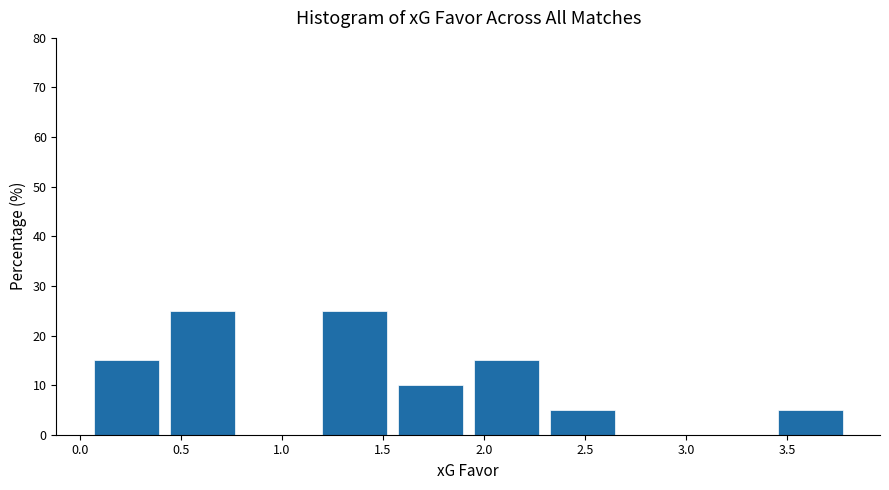

Reading left to right, transcribe this chart: for each bar, give the range it covers on the x-axis and its height. Neither the bar edges nor the heights are printed on the chart, so give them approximately, as read against the axes.

0.05 to 0.45: 15
0.45 to 0.80: 25
0.80 to 1.20: 0
1.20 to 1.55: 25
1.55 to 1.95: 10
1.95 to 2.35: 15
2.35 to 2.70: 5
2.70 to 3.10: 0
3.10 to 3.45: 0
3.45 to 3.85: 5